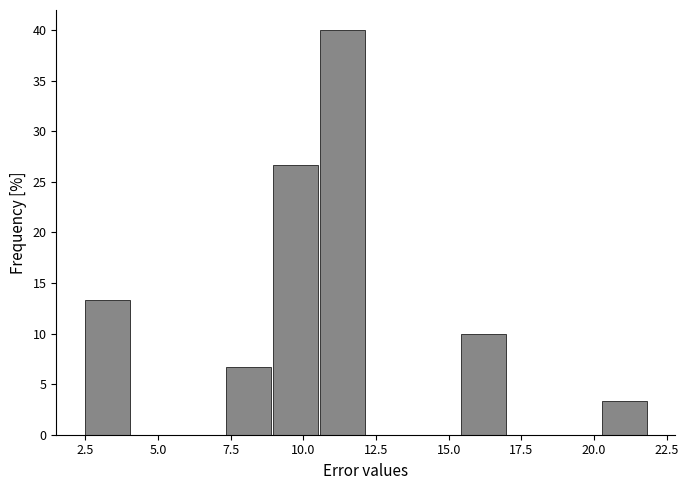

Around what value on the x-axis is the tallest bar? Give the approximate position of its centre, as read against the axis.

11.5